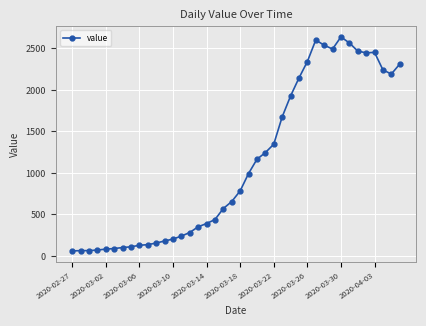

What is the smallest value displayed?

61